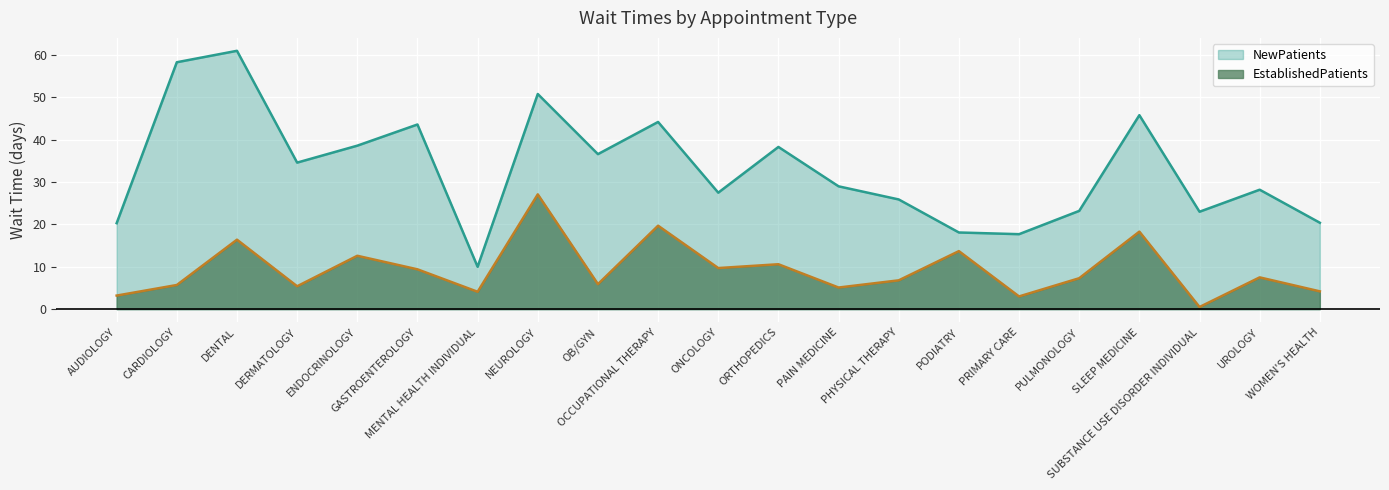

At which category does the chart reach its peak across all series?

DENTAL